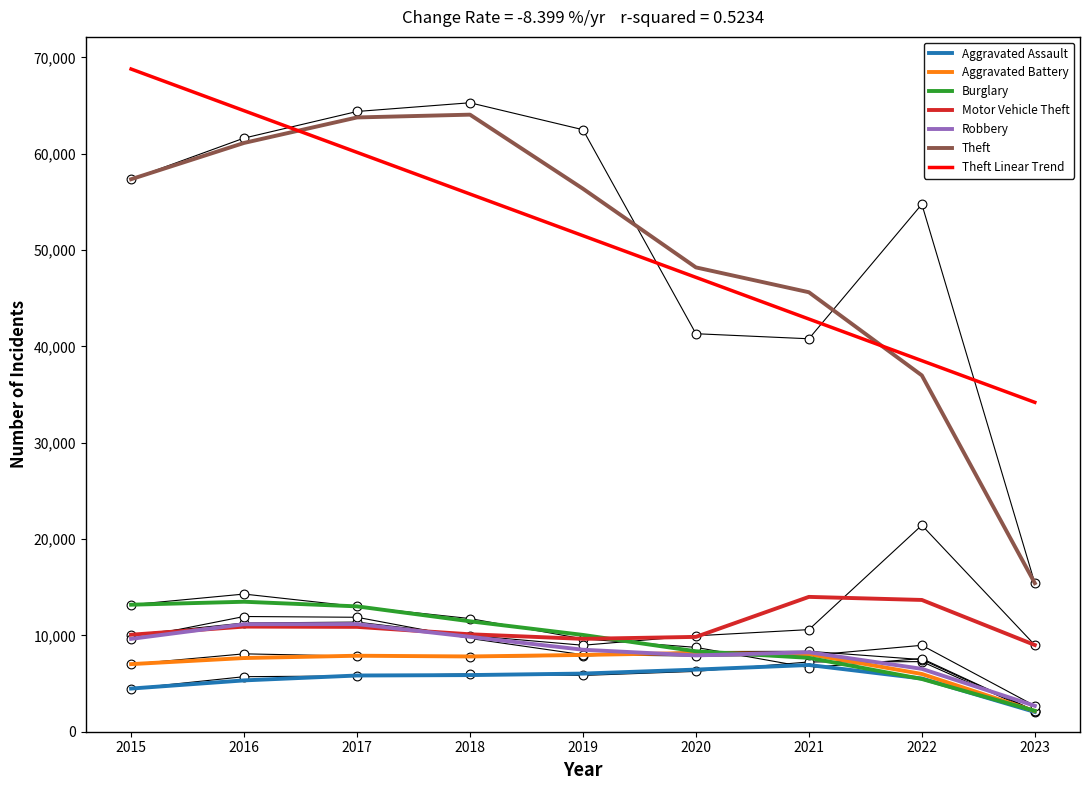

Which series has the largest Y range (max minus min)?

Theft